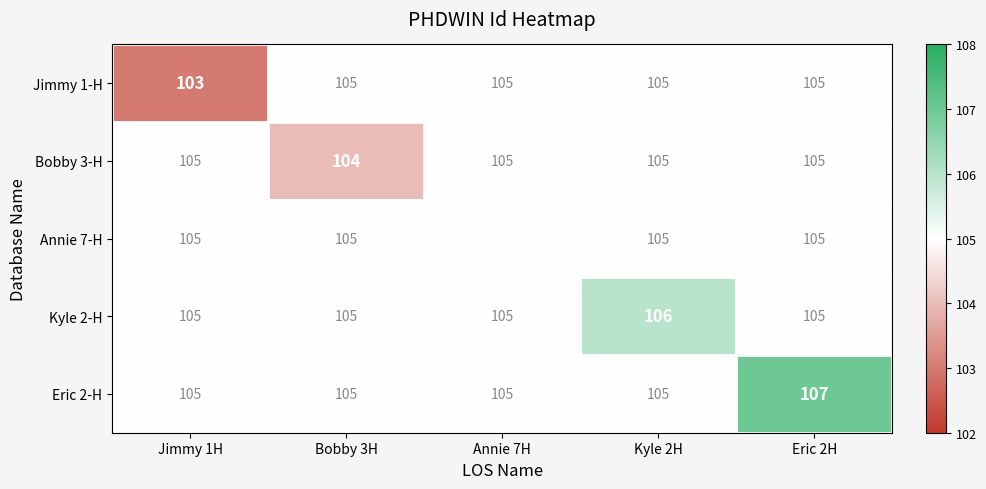

Read the Bobby 3-H value at Jimmy 1H.

105